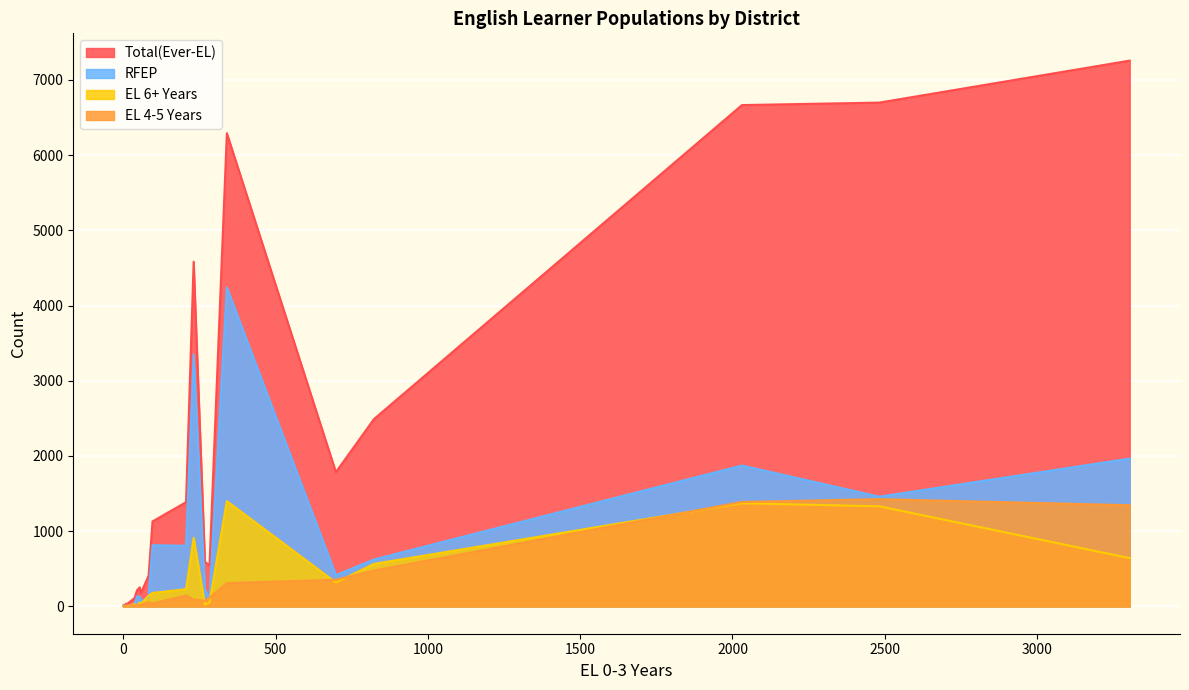

How many lines are shown in the chart?

4